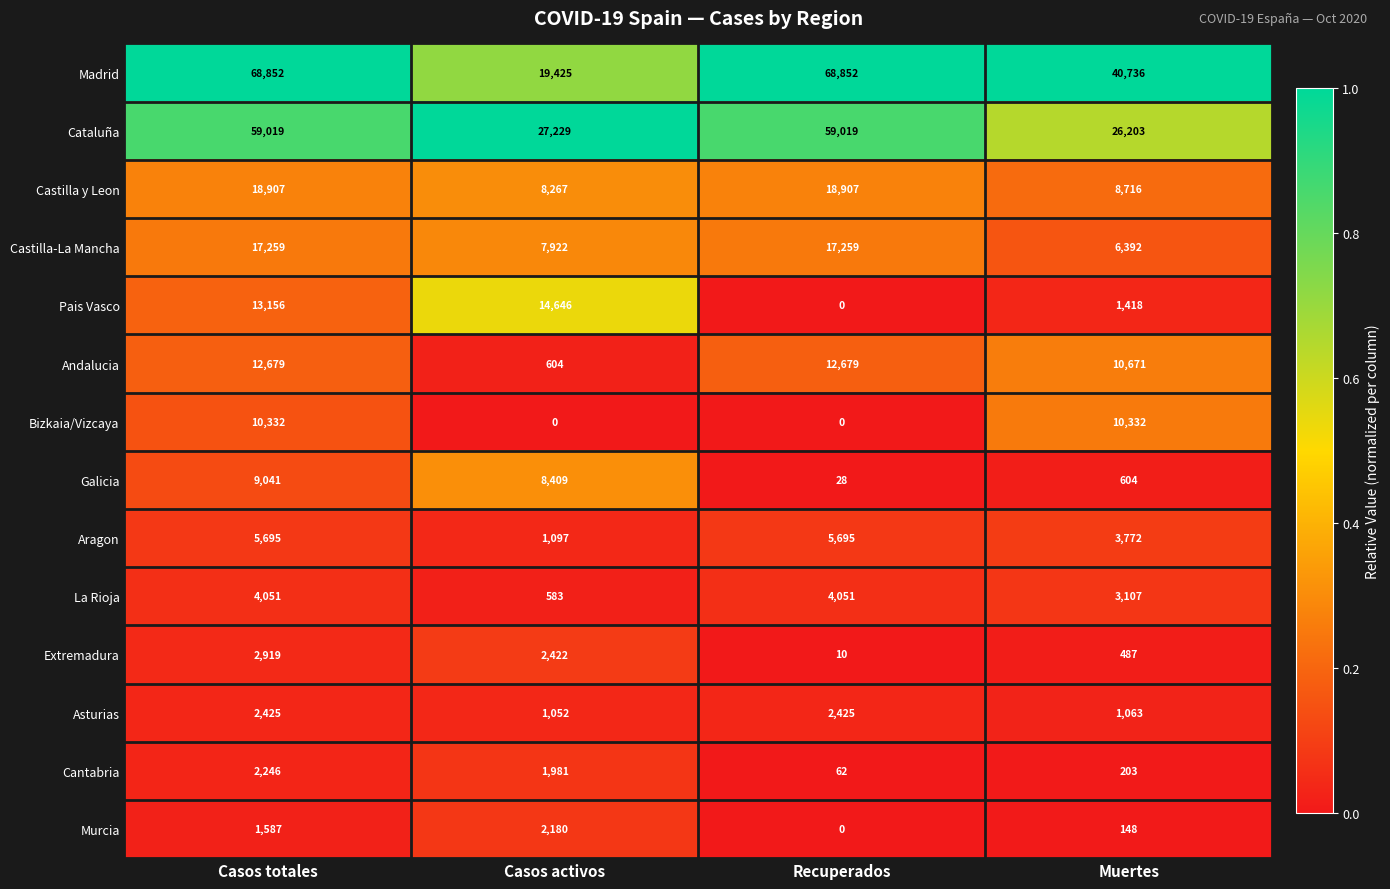

At which category is the sum across all series the highest?

Casos totales